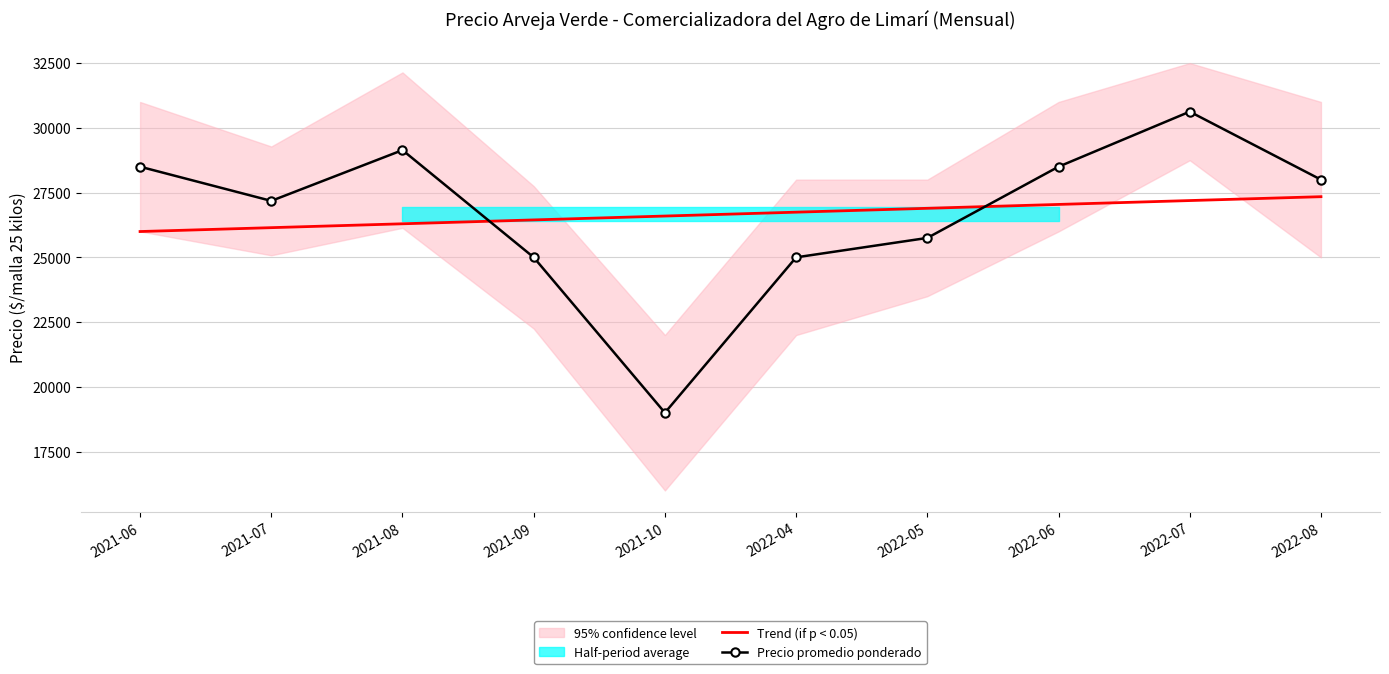

Between 2021-08 and 2022-06, which series saw the biggest shift?

Trend (if p < 0.05)